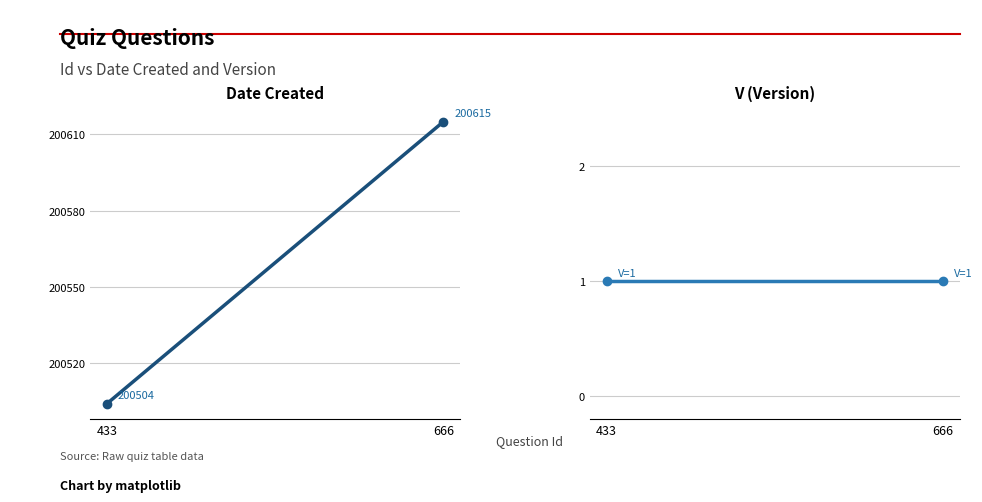

What is the value of the V point at the 1st from the left?

1